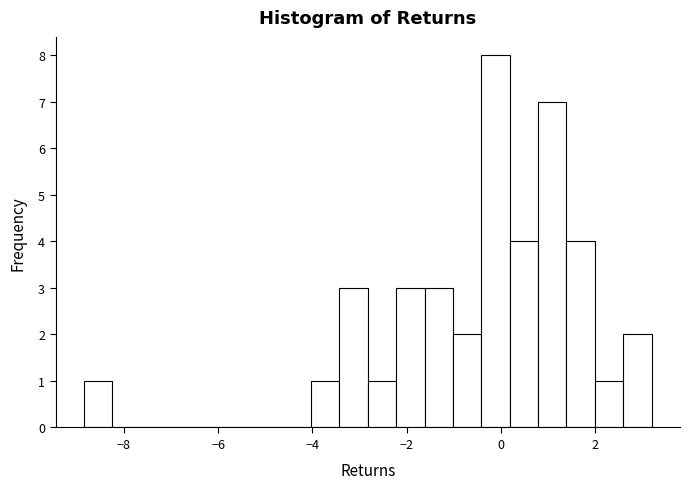

Read against the x-axis, roughly where is the centre of the tallest bar?

-0.2